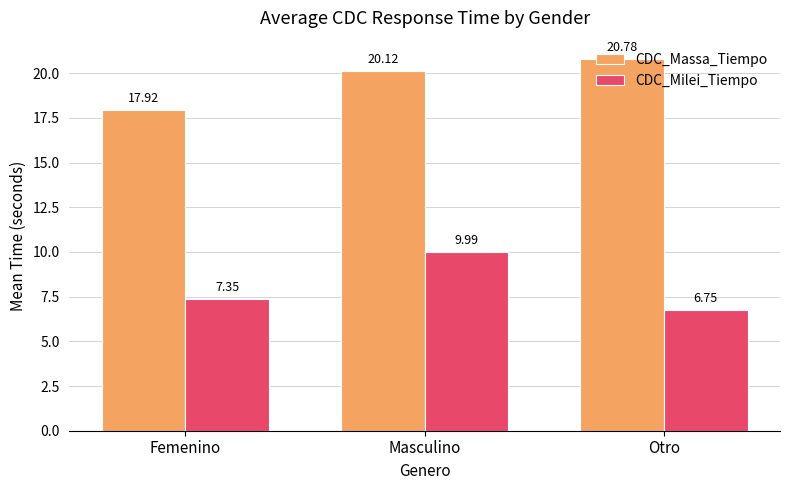

List the labels in order of CDC_Milei_Tiempo value, largest first.

Masculino, Femenino, Otro